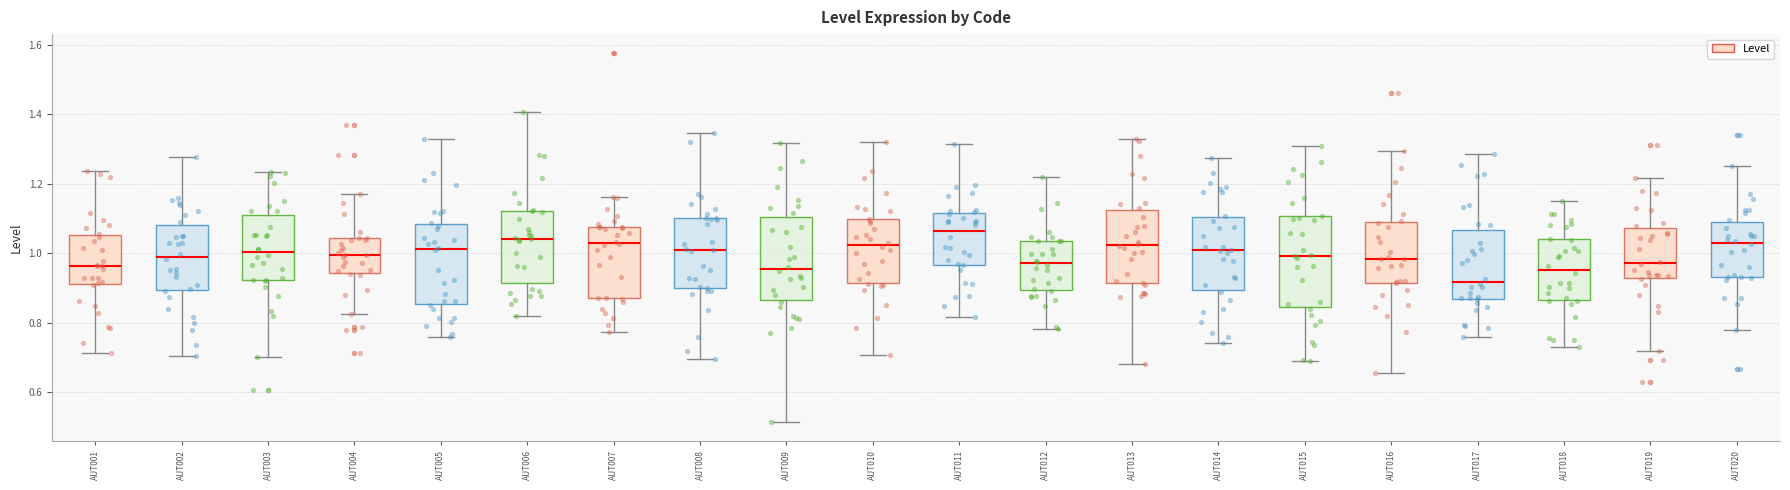

Where does the lower whisker of the box for AUT010 end on the y-axis? The values are not printed on the chart, so give them approximately, as read against the axis.

0.70